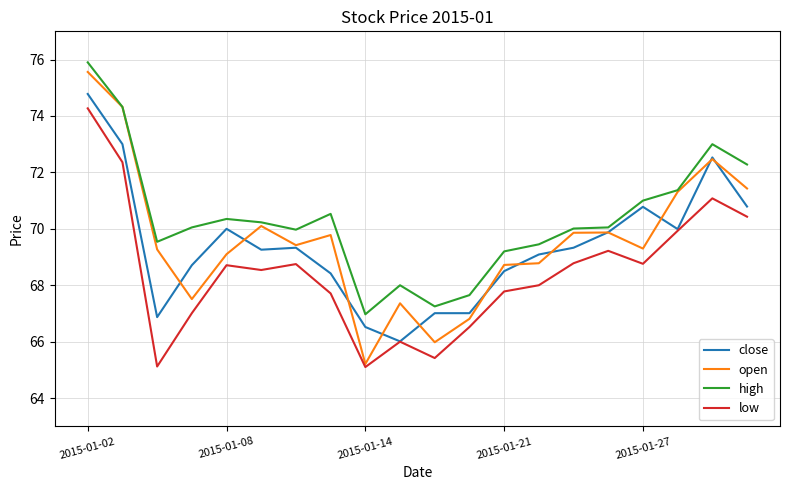

Which series has the widest spread of values?

open